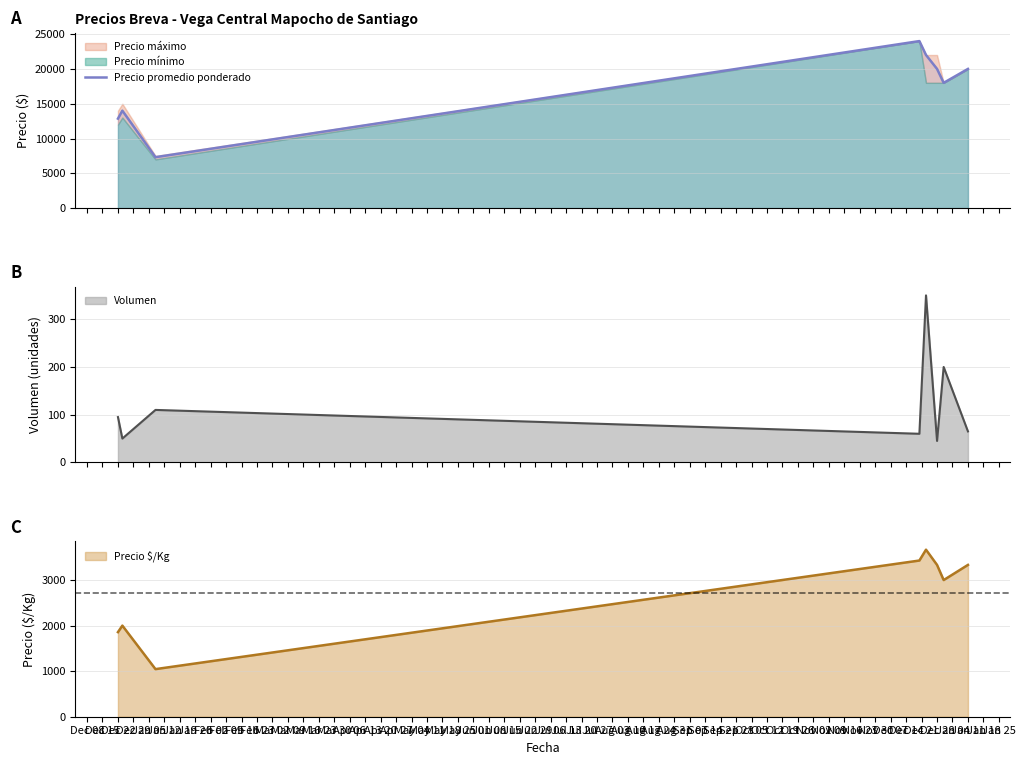

What is the ratio of the value at Dec 08 to the value at Dec 15?

0.9